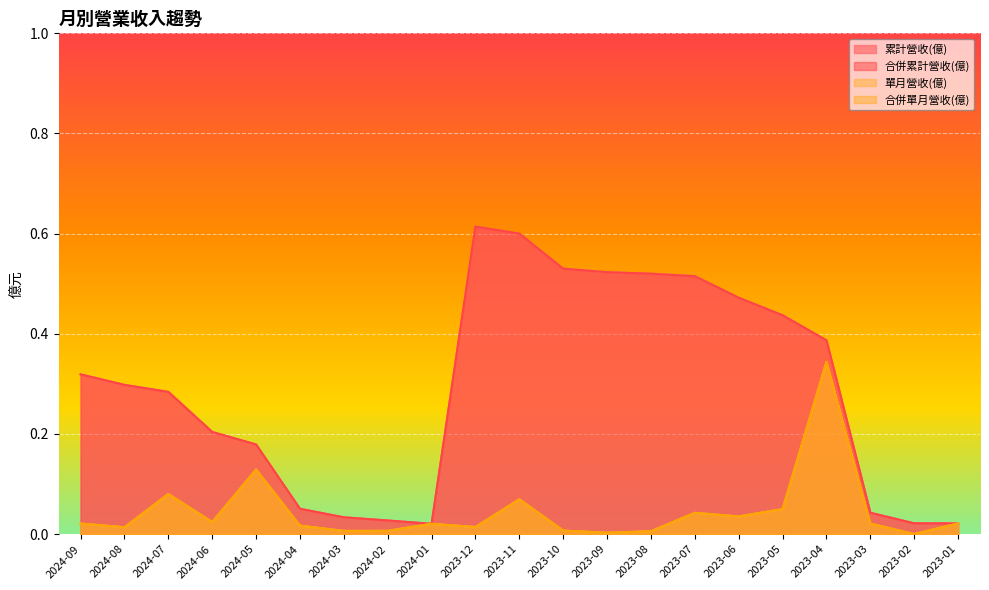

Reading left to right, transcribe all the data shown in this chart.

累計營收(億): 0.3	0.3	0.3	0.2	0.2	0.1	0.0	0.0	0.0	0.6	0.6	0.5	0.5	0.5	0.5	0.5	0.4	0.4	0.0	0.0	0.0
合併累計營收(億): 0.3	0.3	0.3	0.2	0.2	0.1	0.0	0.0	0.0	0.6	0.6	0.5	0.5	0.5	0.5	0.5	0.4	0.4	0.0	0.0	0.0
單月營收(億): 0.0	0.0	0.1	0.0	0.1	0.0	0.0	0.0	0.0	0.0	0.1	0.0	0.0	0.0	0.0	0.0	0.1	0.3	0.0	0.0	0.0
合併單月營收(億): 0.0	0.0	0.1	0.0	0.1	0.0	0.0	0.0	0.0	0.0	0.1	0.0	0.0	0.0	0.0	0.0	0.1	0.3	0.0	0.0	0.0